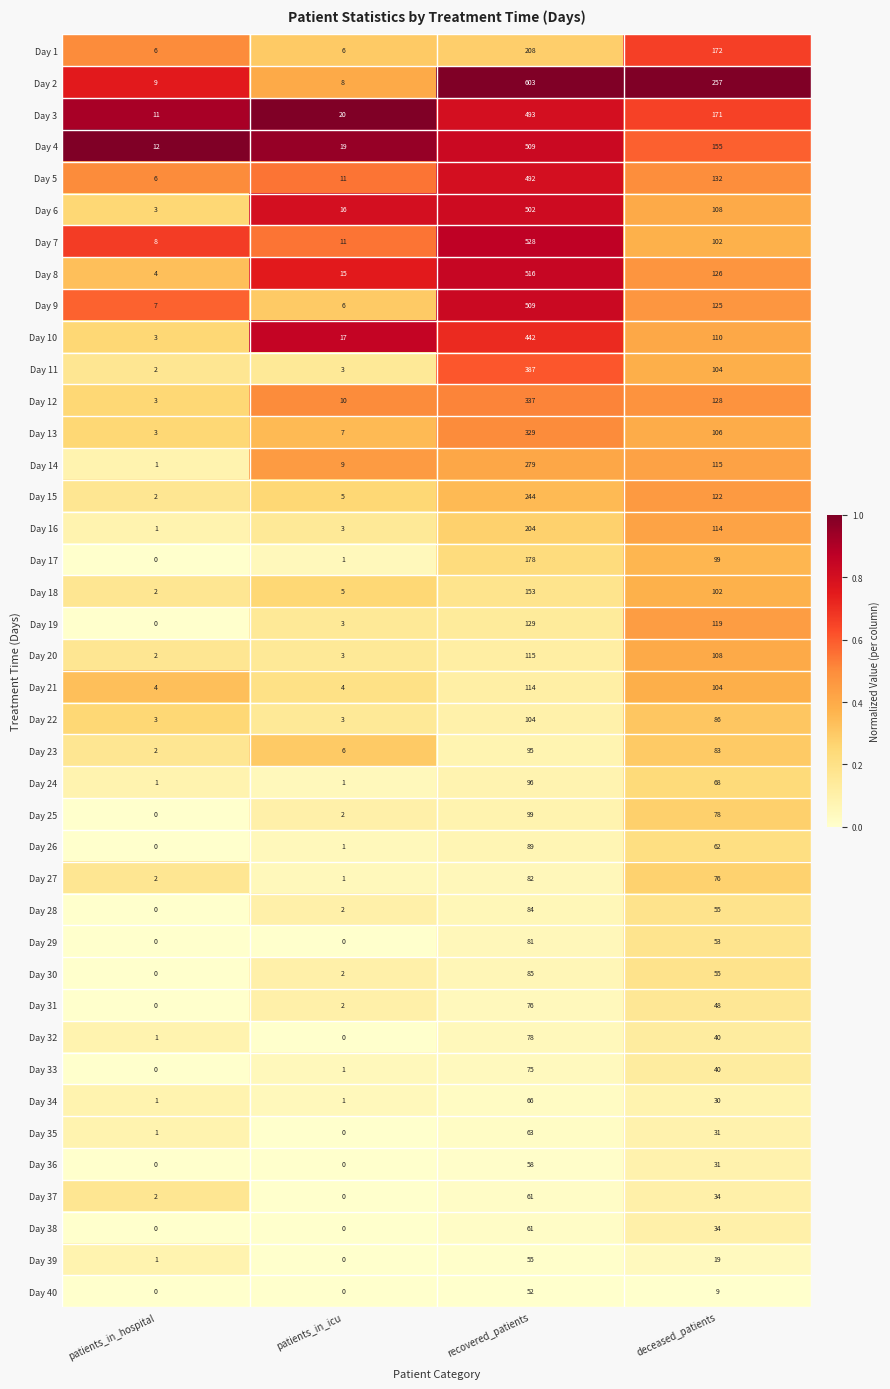

True or false: Day 16 has a value of 204 at recovered_patients.

True